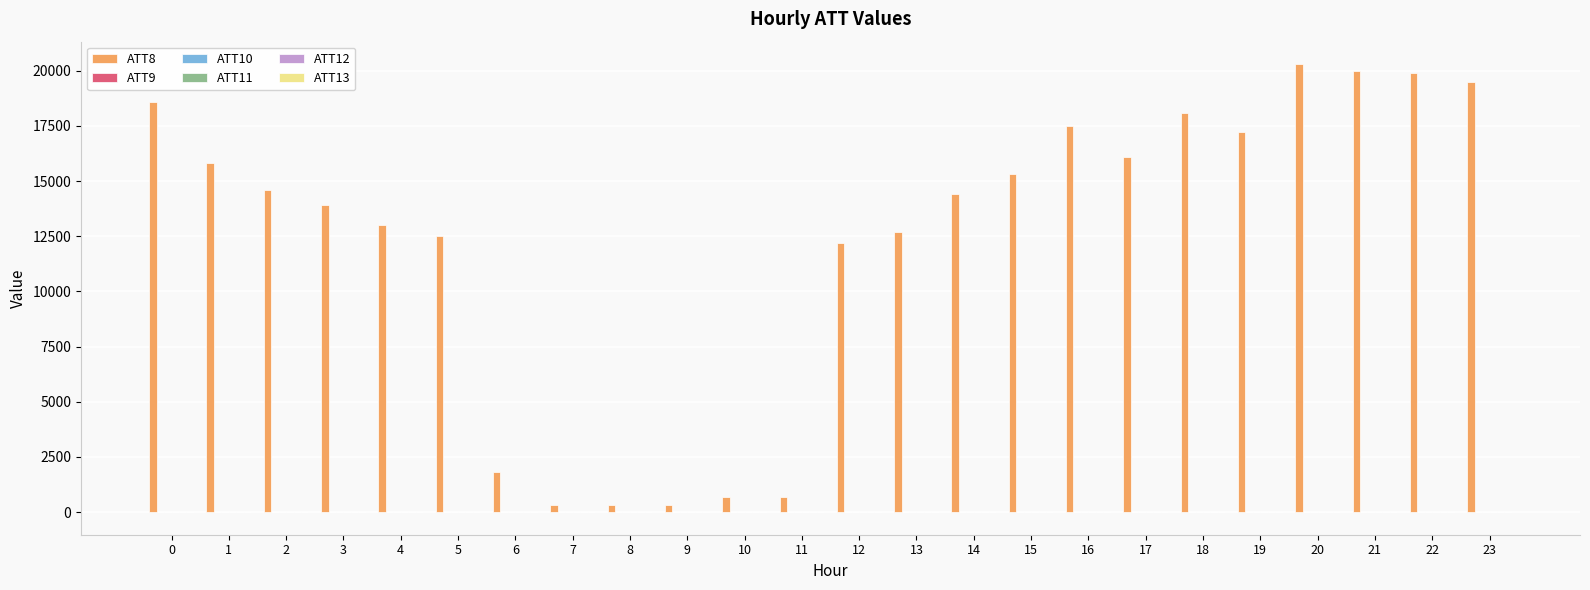

What is the greatest value displayed?

20300.0